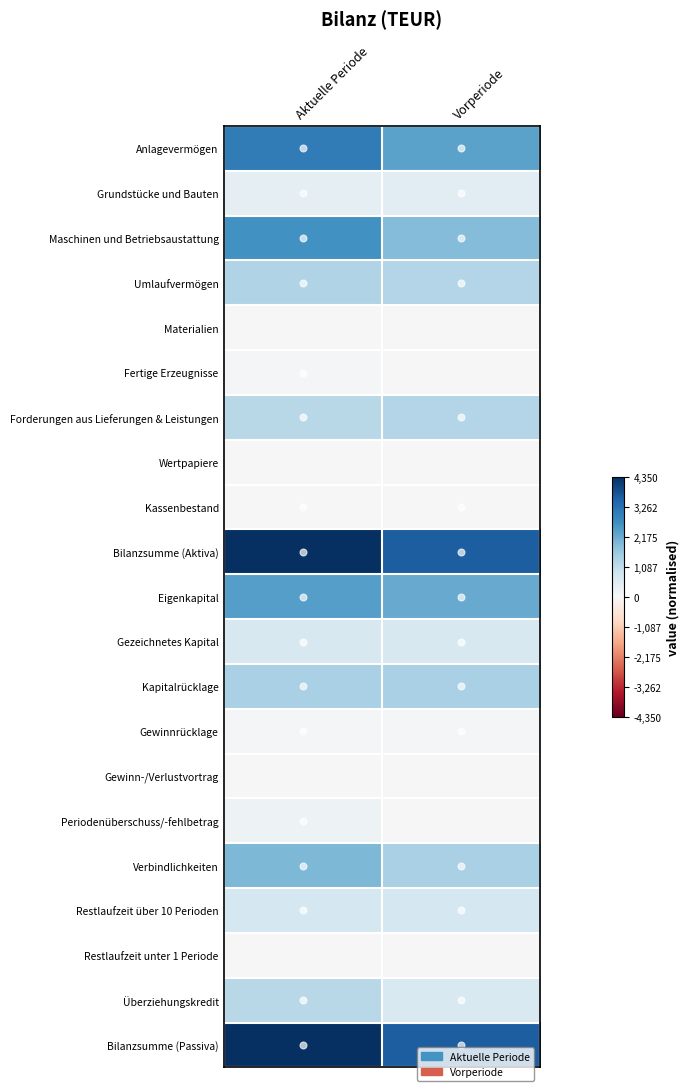

Reading right to left, what are all the values shown in this chart?

Anlagevermögen: Vorperiode=0.5	Aktuelle Periode=0.7
Grundstücke und Bauten: Vorperiode=0.1	Aktuelle Periode=0.1
Maschinen und Betriebsaustattung: Vorperiode=0.4	Aktuelle Periode=0.6
Umlaufvermögen: Vorperiode=0.3	Aktuelle Periode=0.3
Materialien: Vorperiode=0.0	Aktuelle Periode=0.0
Fertige Erzeugnisse: Vorperiode=0.0	Aktuelle Periode=0.0
Forderungen aus Lieferungen & Leistungen: Vorperiode=0.3	Aktuelle Periode=0.3
Wertpapiere: Vorperiode=0.0	Aktuelle Periode=0.0
Kassenbestand: Vorperiode=0.0	Aktuelle Periode=0.0
Bilanzsumme (Aktiva): Vorperiode=0.8	Aktuelle Periode=1.0
Eigenkapital: Vorperiode=0.5	Aktuelle Periode=0.6
Gezeichnetes Kapital: Vorperiode=0.2	Aktuelle Periode=0.2
Kapitalrücklage: Vorperiode=0.3	Aktuelle Periode=0.3
Gewinnrücklage: Vorperiode=0.0	Aktuelle Periode=0.0
Gewinn-/Verlustvortrag: Vorperiode=0.0	Aktuelle Periode=0.0
Periodenüberschuss/-fehlbetrag: Vorperiode=0.0	Aktuelle Periode=0.0
Verbindlichkeiten: Vorperiode=0.3	Aktuelle Periode=0.4
Restlaufzeit über 10 Perioden: Vorperiode=0.2	Aktuelle Periode=0.2
Restlaufzeit unter 1 Periode: Vorperiode=0.0	Aktuelle Periode=0.0
Überziehungskredit: Vorperiode=0.1	Aktuelle Periode=0.3
Bilanzsumme (Passiva): Vorperiode=0.8	Aktuelle Periode=1.0